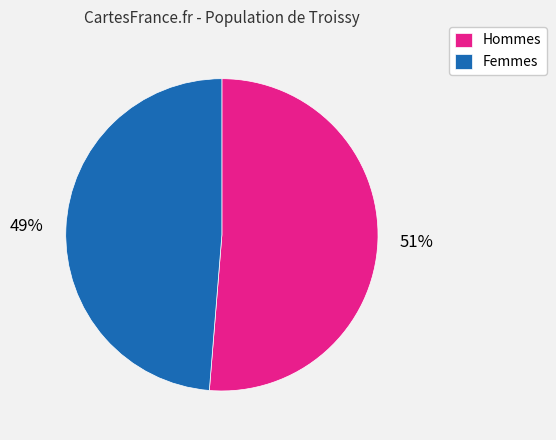

Combined, do Hommes and Femmes account for over 50%?

Yes